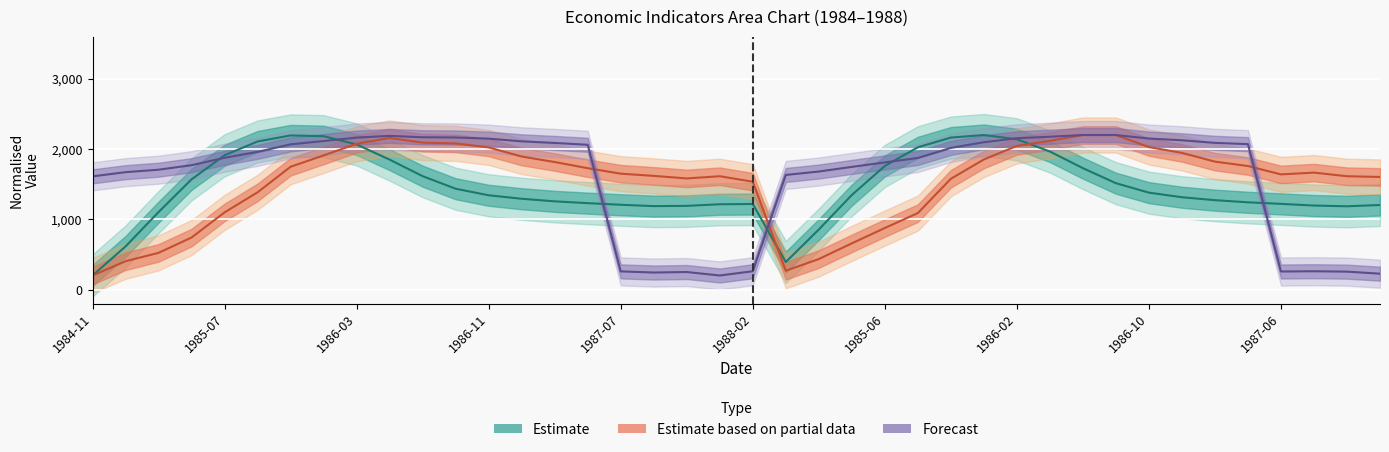

Which label corresponds to the smallest value in the chart?

1984-11